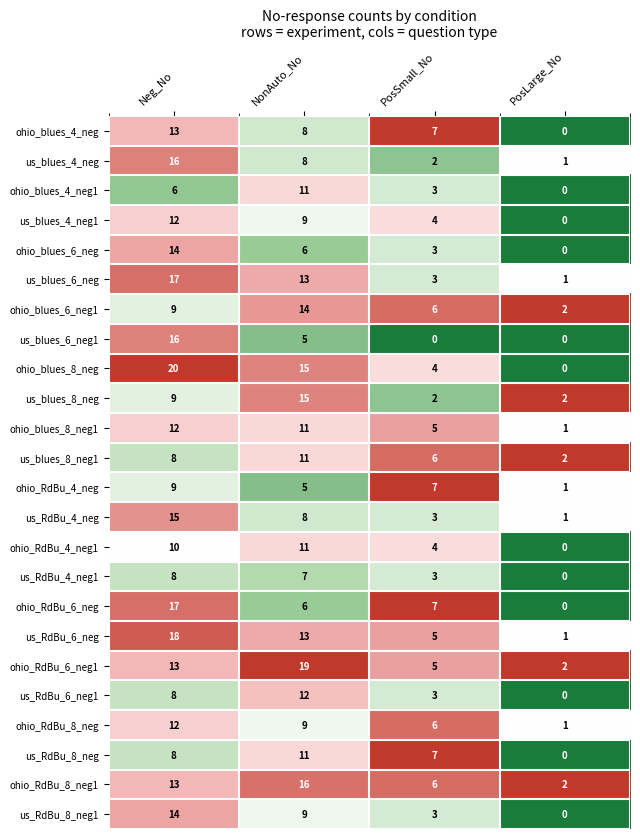

What is the difference between the highest and lowest values at PosLarge_No?

2